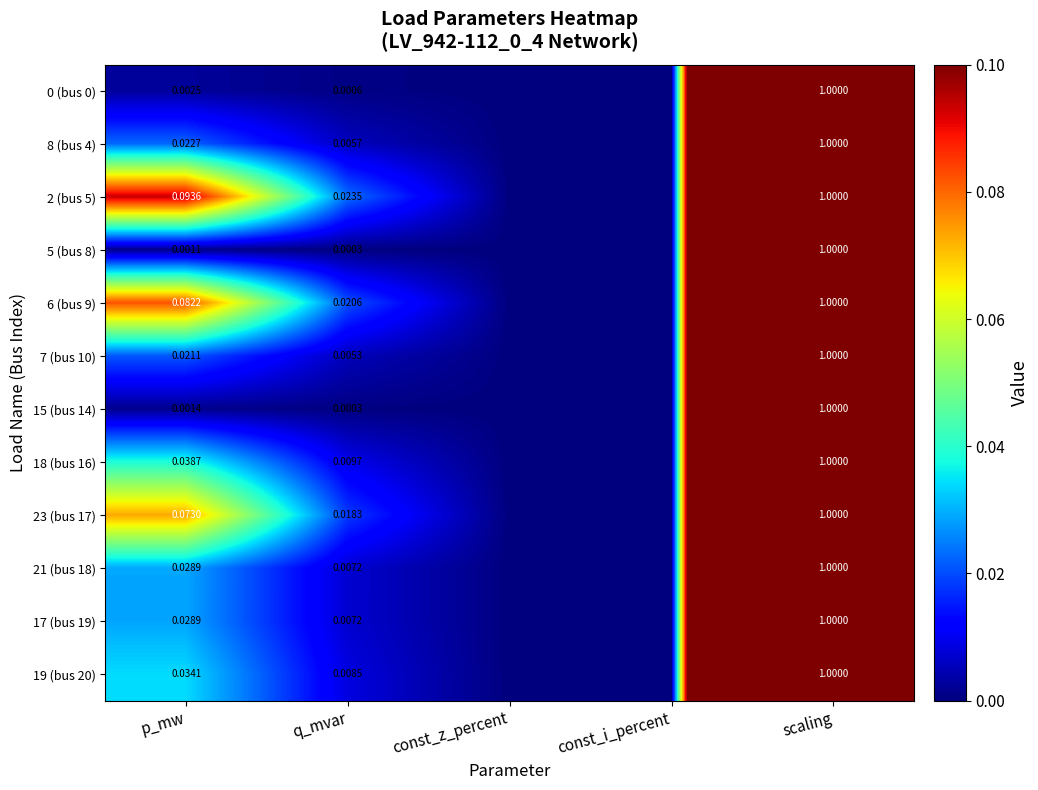

True or false: 21 (bus 18) has a value of 0.0 at p_mw.

True